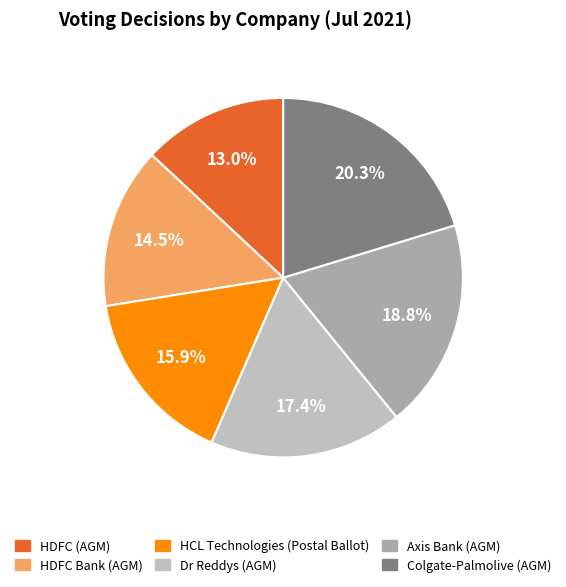

To the nearest percent, what is the difference between the Axis Bank (AGM) and HDFC (AGM) slice percentages?

6%